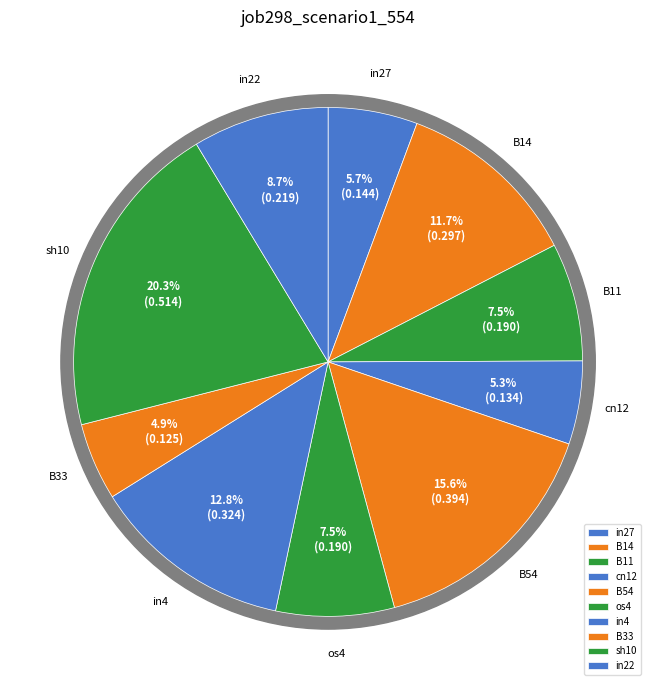

True or false: in27 accounts for 6% of the total.

True